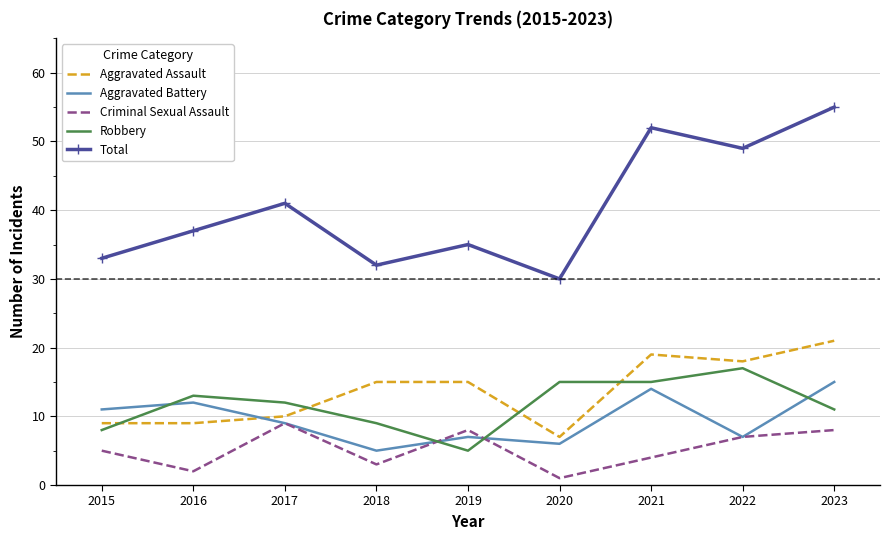

True or false: Robbery and Aggravated Battery cross at least once.

True